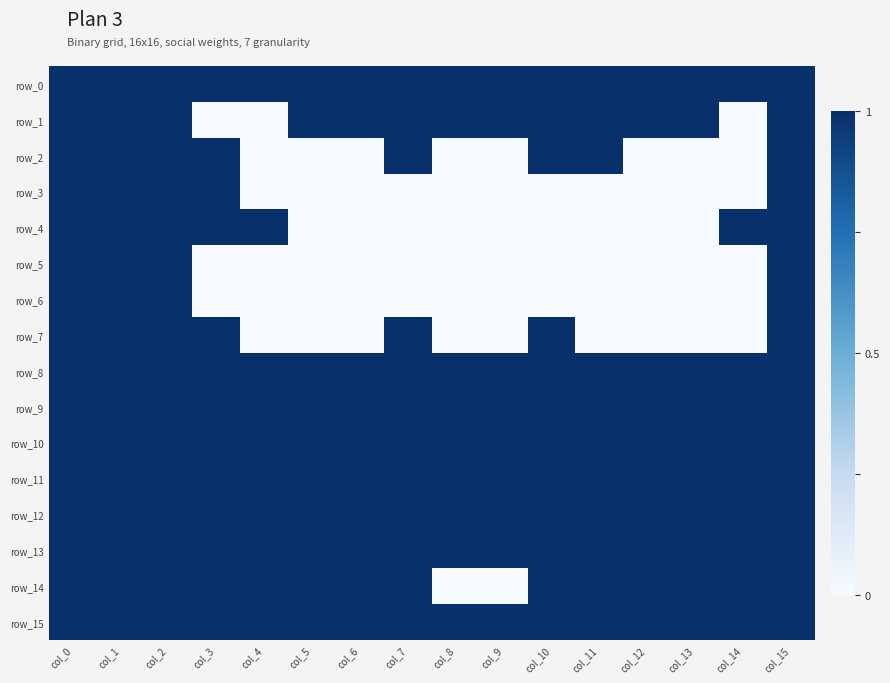

Which series has the widest spread of values?

row_1